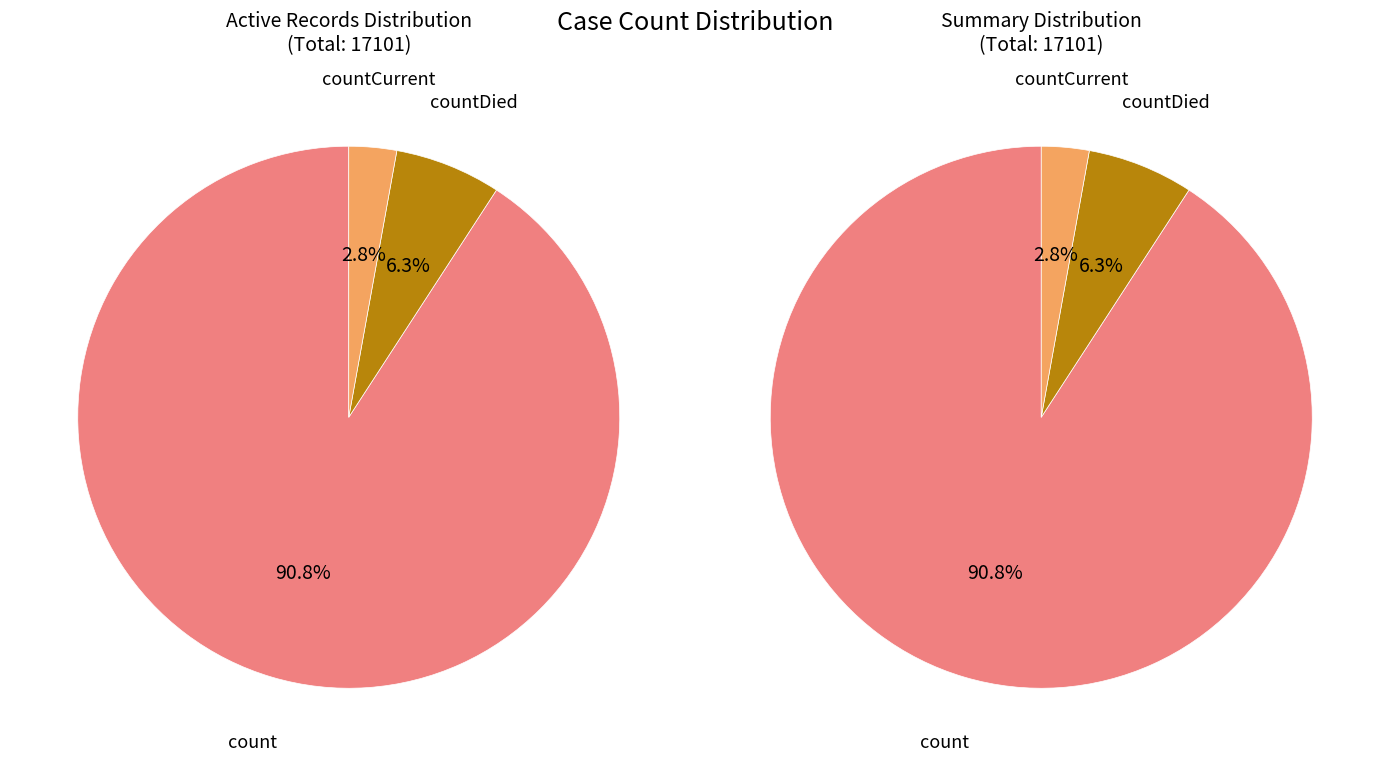

What is the change in value from count to countDied?

-14449